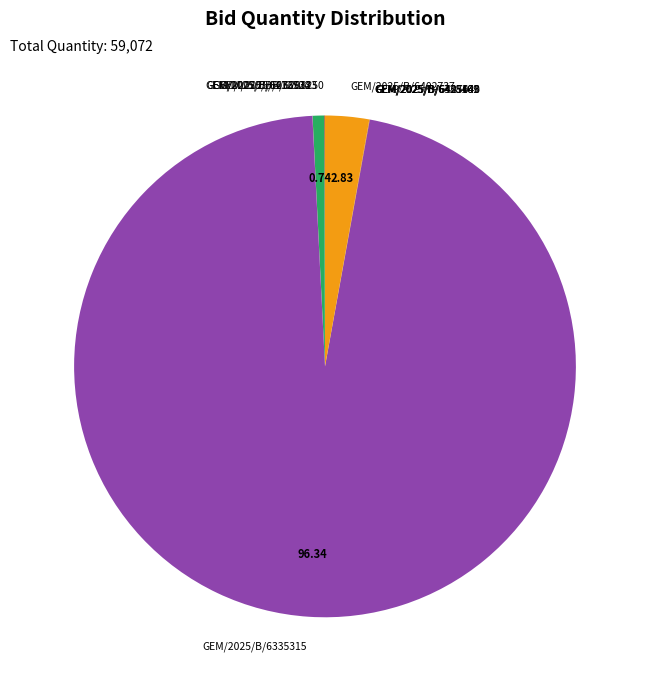

Do GEM/2025/B/6402737 and GEM/2025/B/6335315 together represent more than half of the pie?

Yes